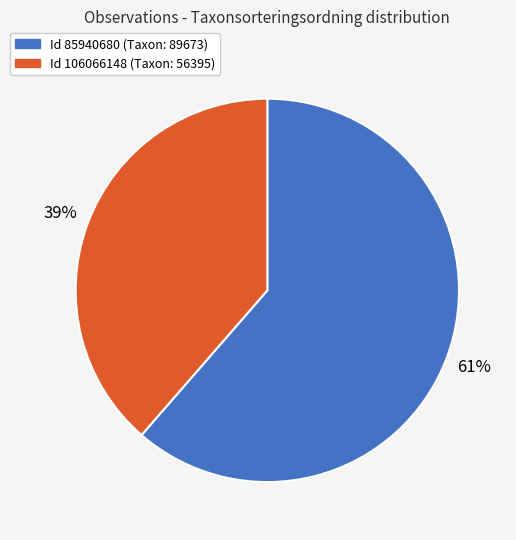

To the nearest percent, what is the average slice percentage?

50%